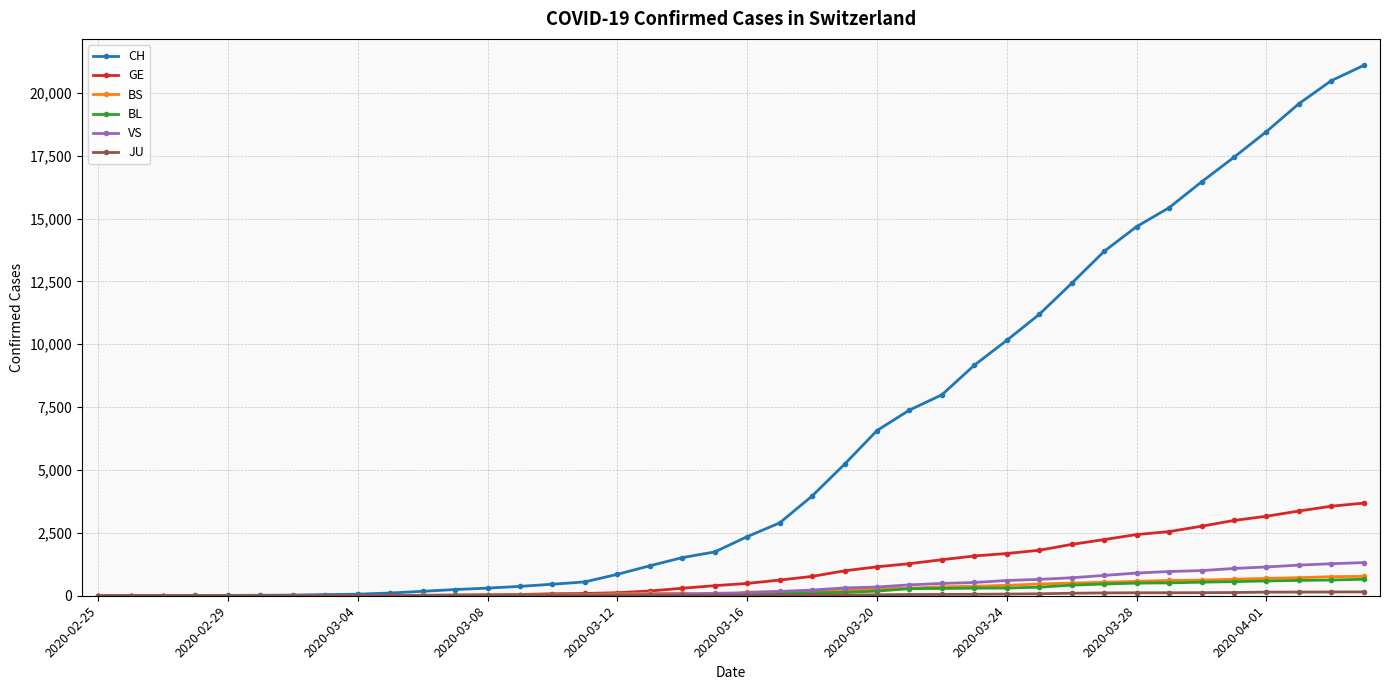

What is the maximum value for VS?

1319